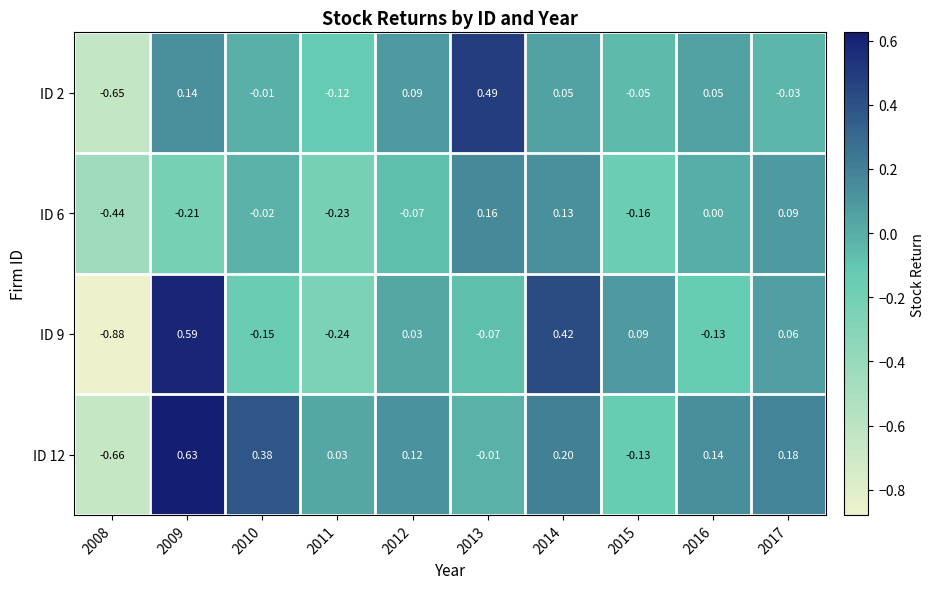

Between 2009 and 2010, which series saw the biggest shift?

ID 9